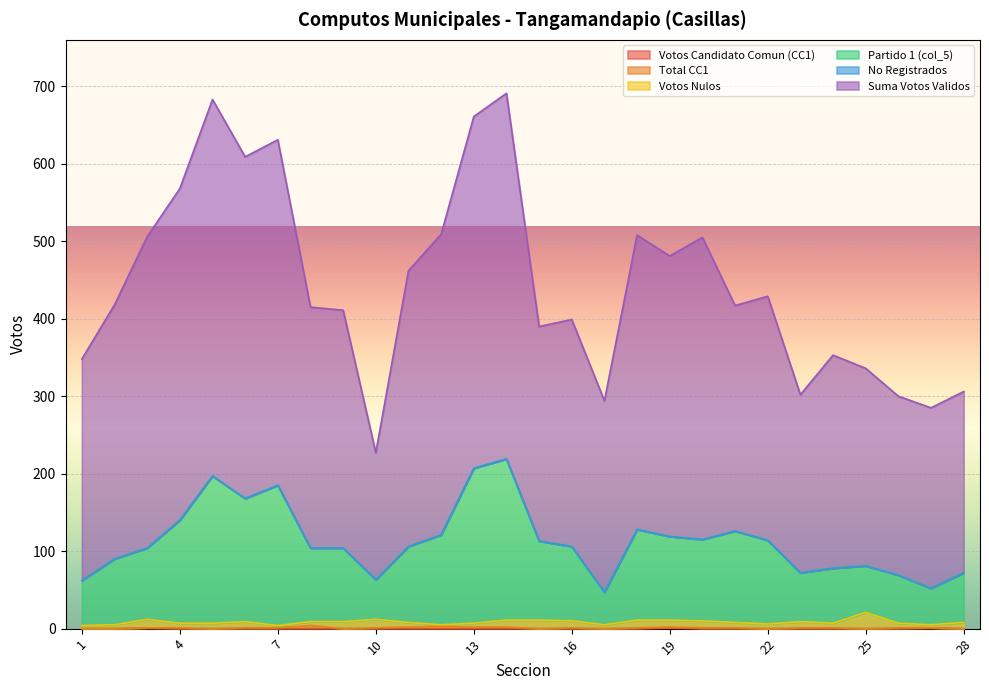

At 1906, list the series in order from smallest to largest.

Votos Candidato Comun (CC1), No Registrados, Total CC1, Votos Nulos, Partido 1 (col_5), Suma Votos Validos